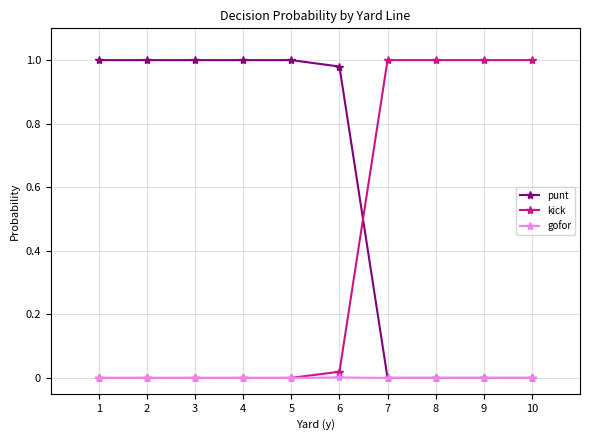

The value of kick at 6 is 0.0. True or false?

True